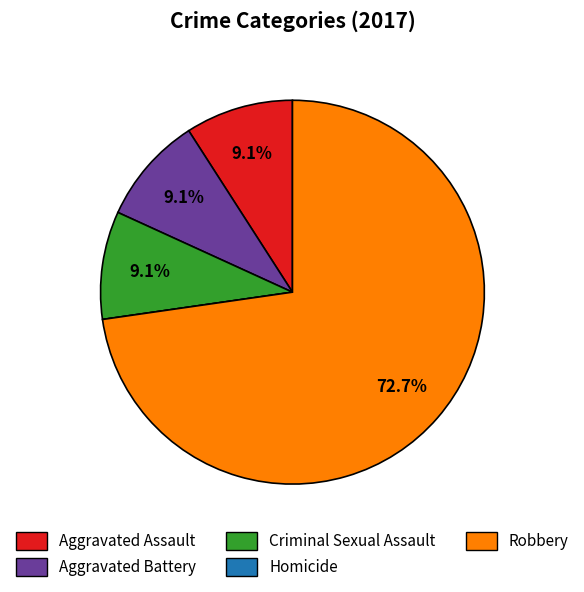

To the nearest percent, what portion does Criminal Sexual Assault represent?

9%